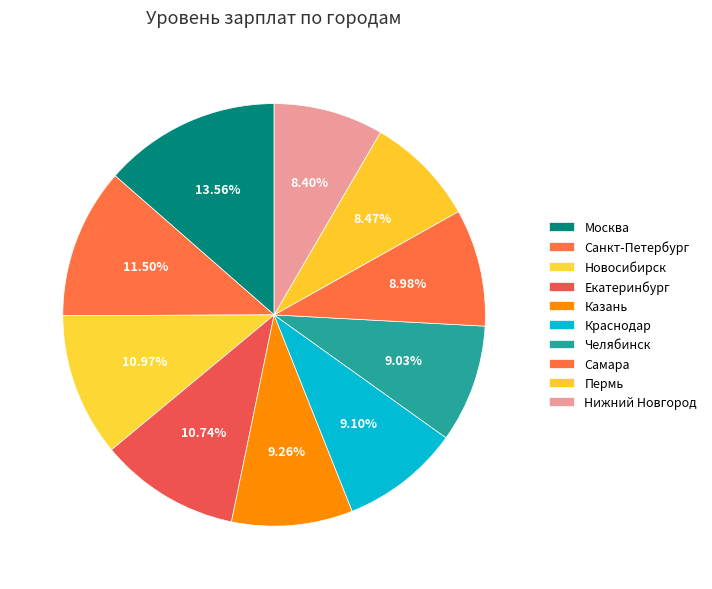

To the nearest percent, what is the average slice percentage?

10%